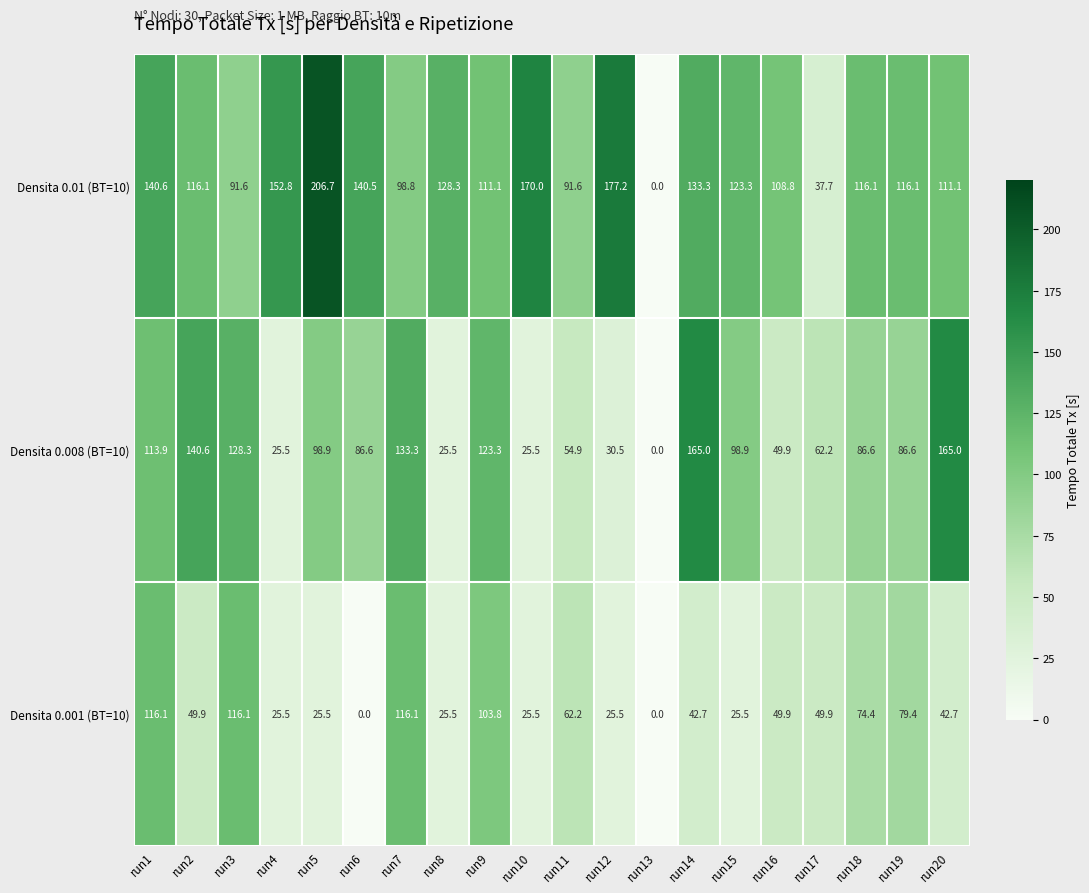

At which label does Densita 0.008 (BT=10) reach its minimum?

run13